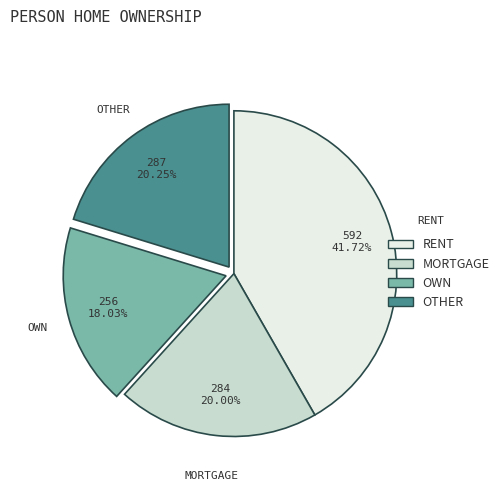

Is there any slice that represents more than half of the pie?

No